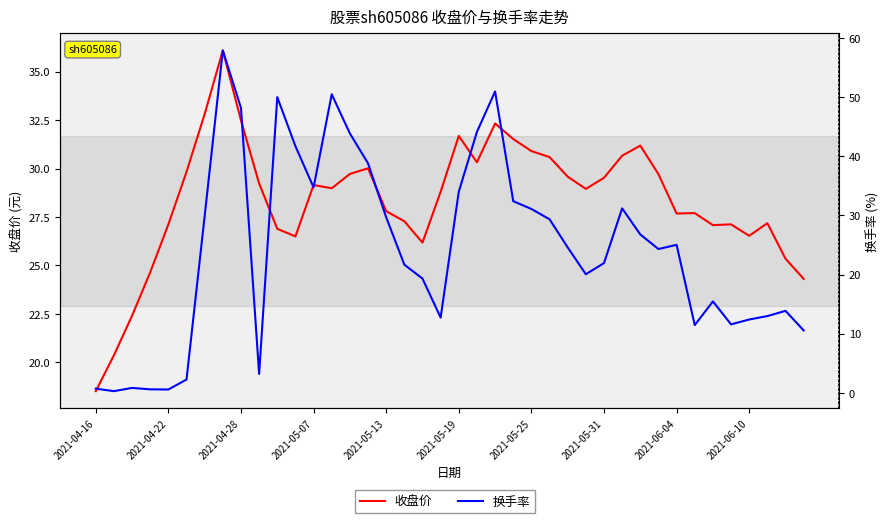

What position from the right is 33?

7